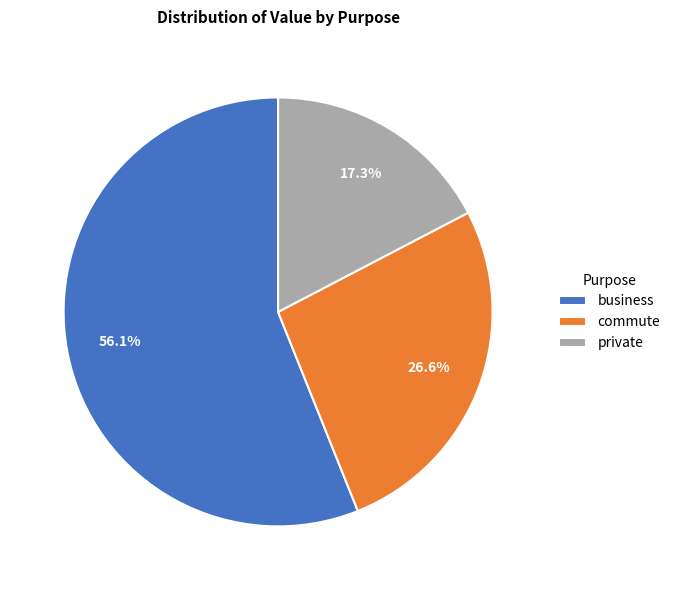

Does commute represent more than half of the total?

No